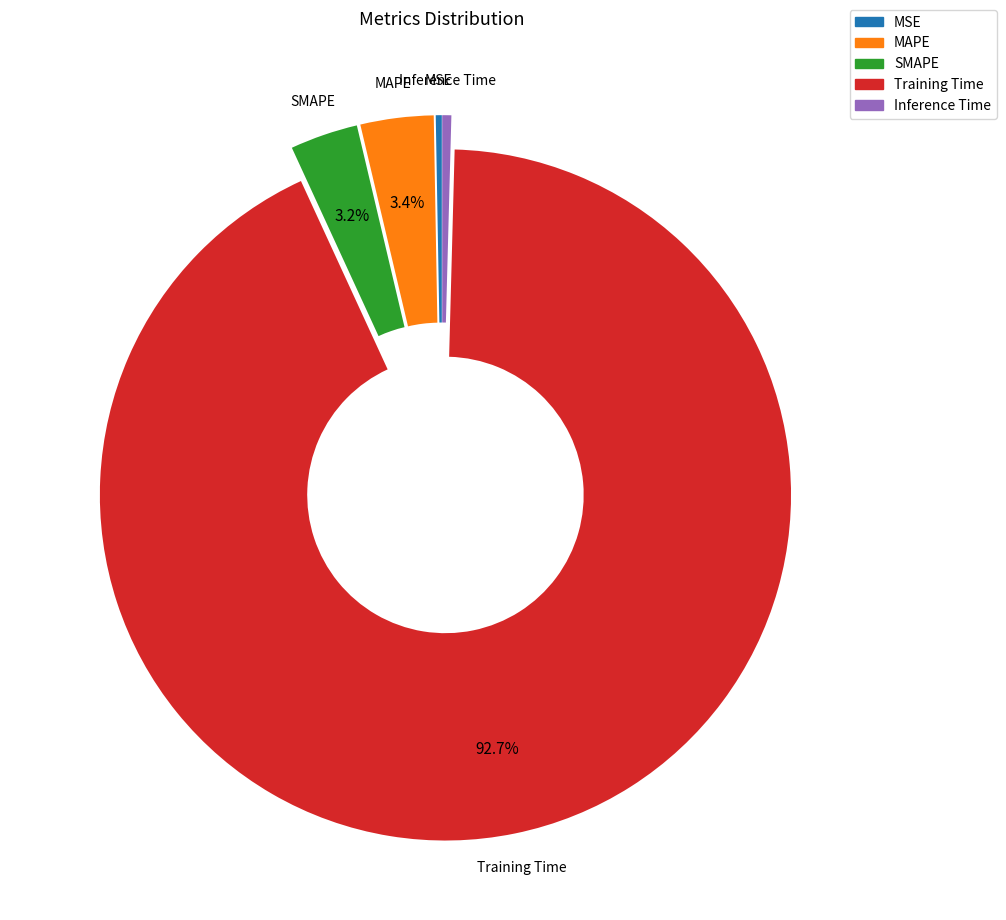

Is Training Time the majority of the pie?

Yes